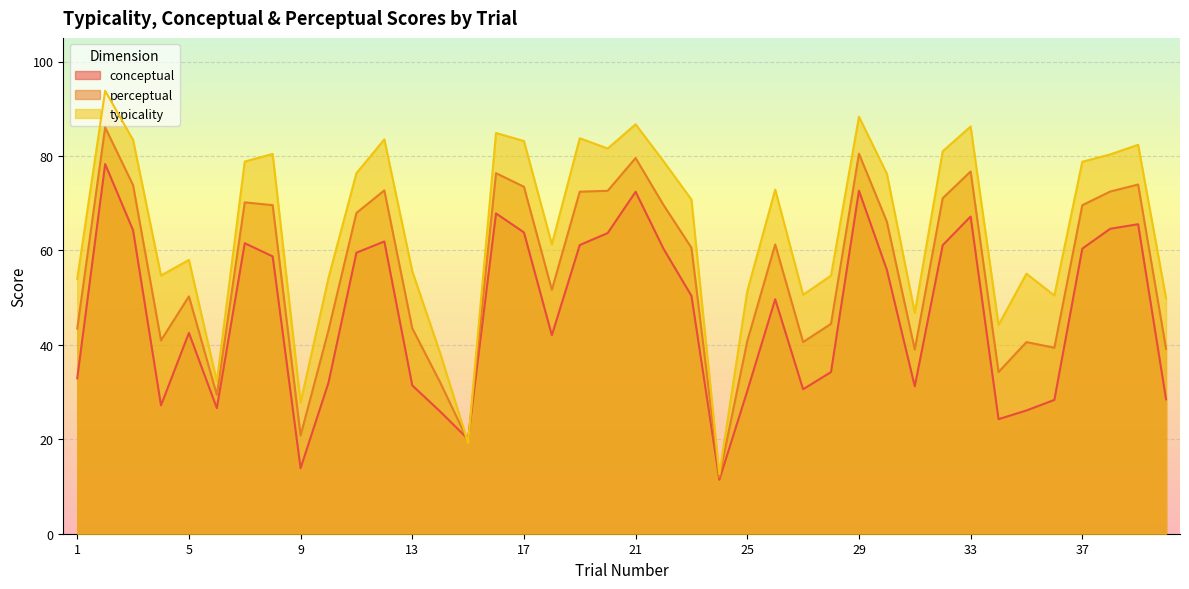

What is the difference between the maximum and minimum values in the perceptual series?

74.0